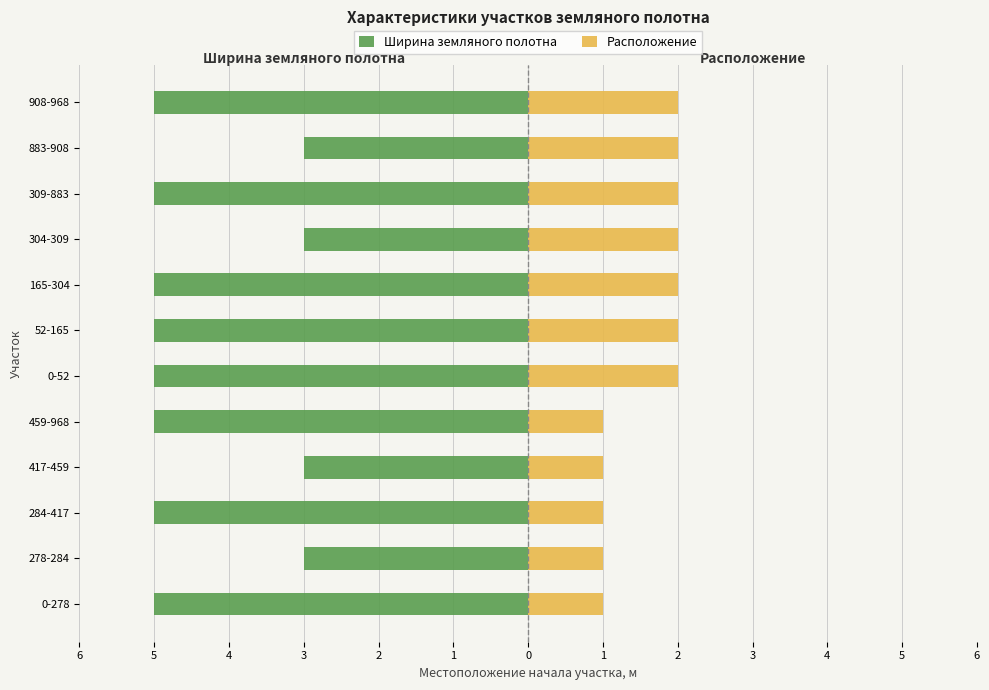

How many values in the Ширина земляного полотна series exceed -5?

4